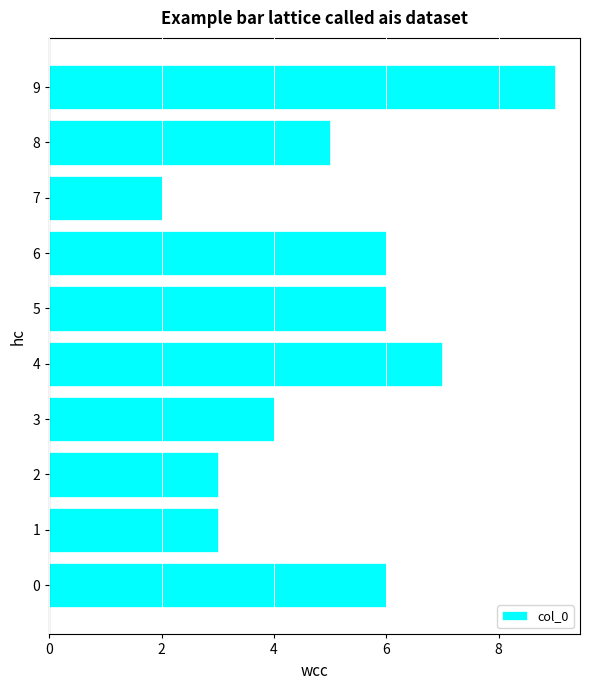

Count the number of data series in this chart.

1